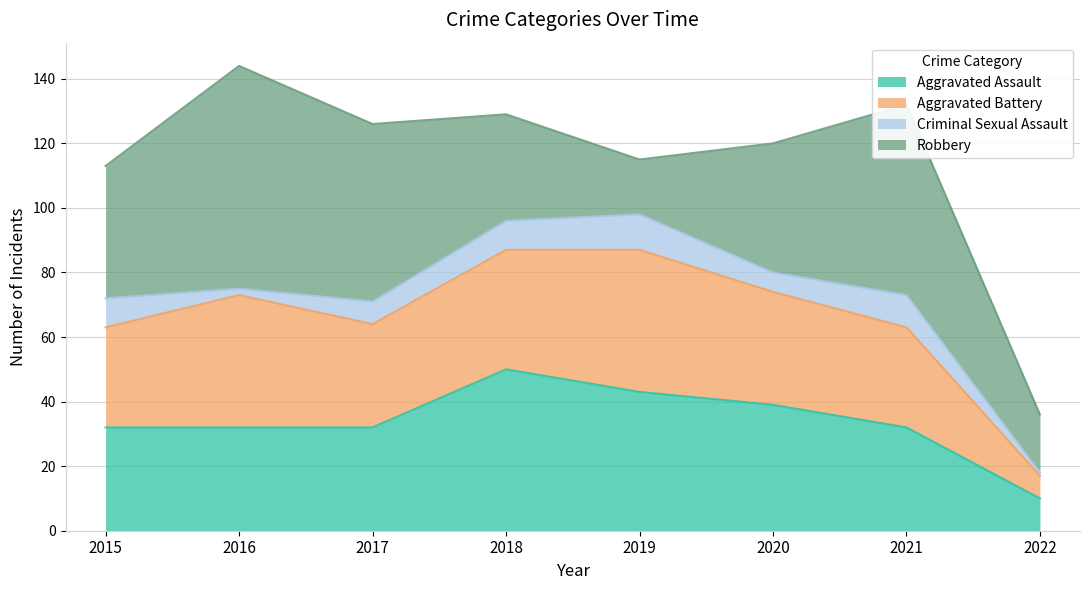

True or false: Aggravated Assault and Robbery cross at least once.

True